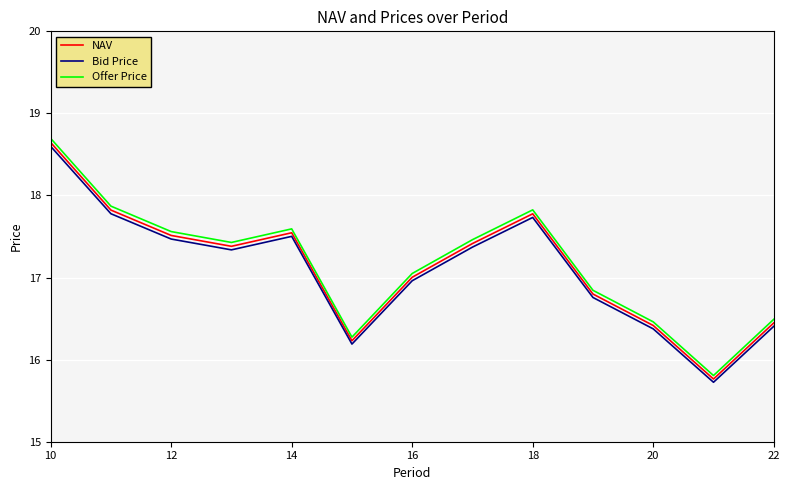

Does the chart display data point markers on the line(s)?

No